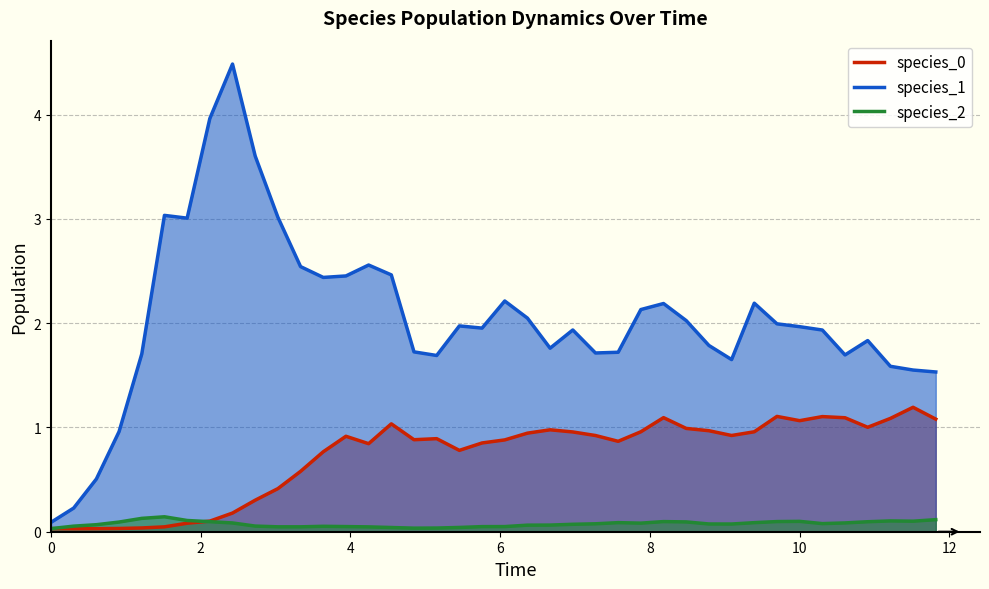

What is the sum of all species_1 values?

81.8